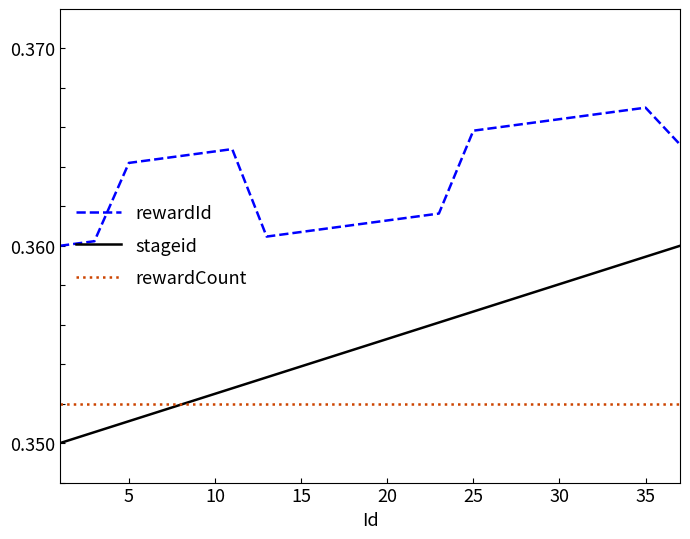

List the series in order of their overall mean, highest first.

rewardId, stageid, rewardCount